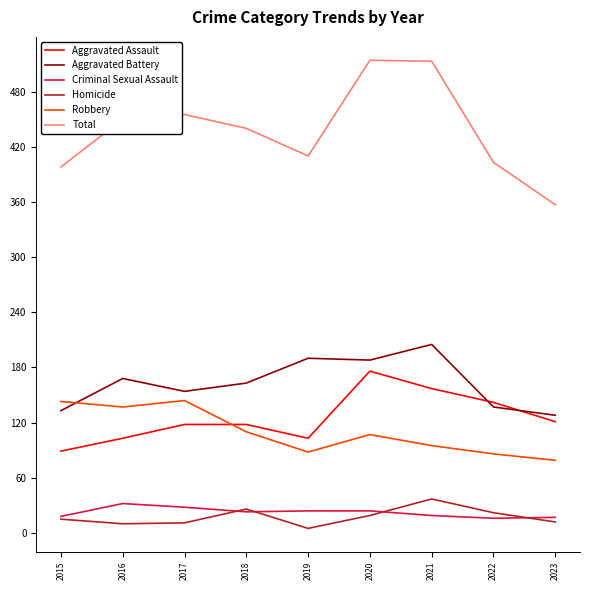

What is the sum of the Total values at 2018 and 2015?

838